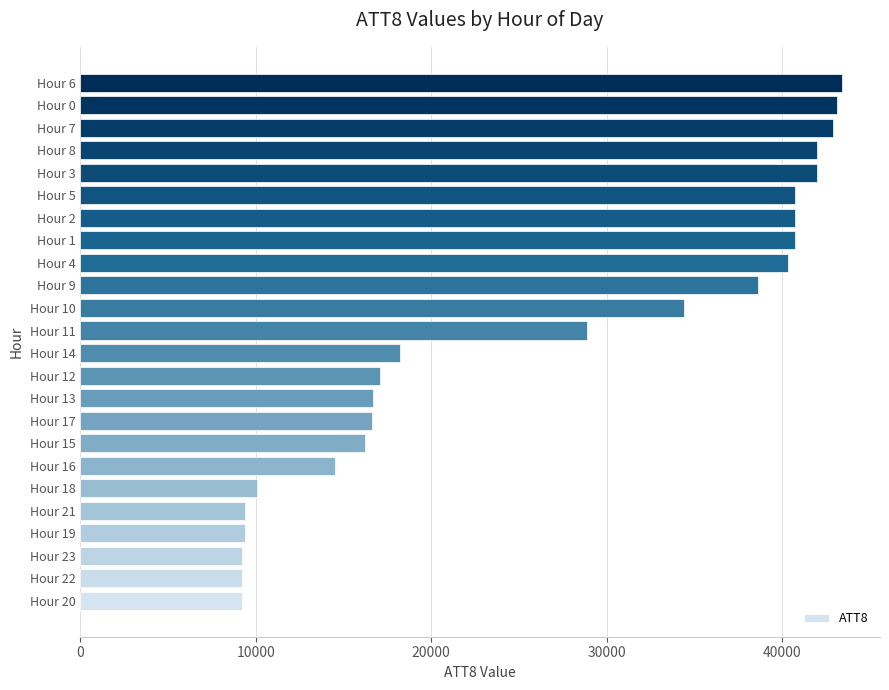

How many values are below 28900?

12